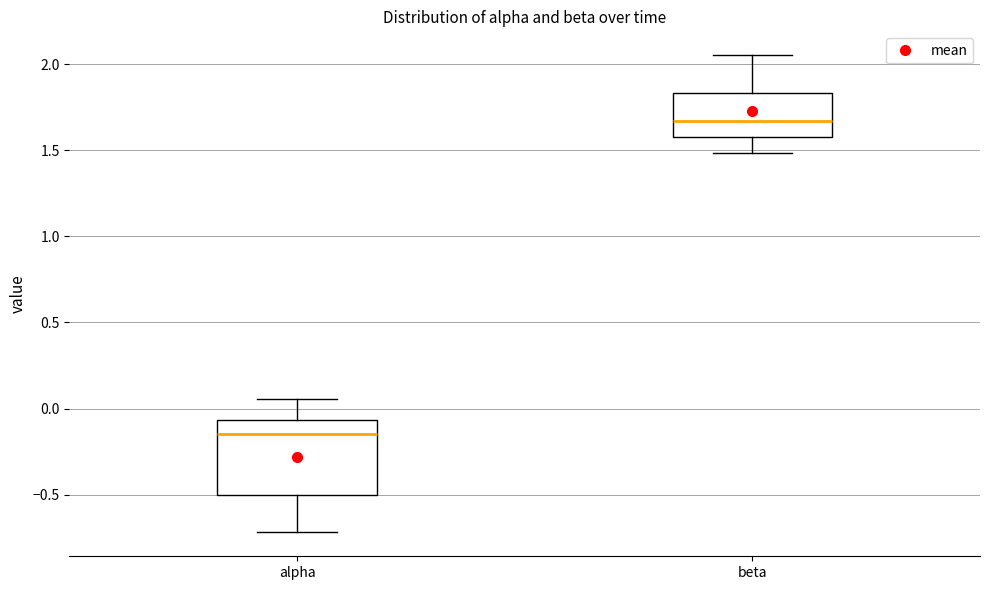

Reading left to right, read every box against the y-axis: the position of its median line, the range the box covers, and the ends of its whiskers. The values are not printed on the chart, so give them approximately, as read against the axis.

alpha: median -0.15, box -0.50 to -0.05, whiskers -0.70 to 0.05
beta: median 1.65, box 1.60 to 1.85, whiskers 1.50 to 2.05